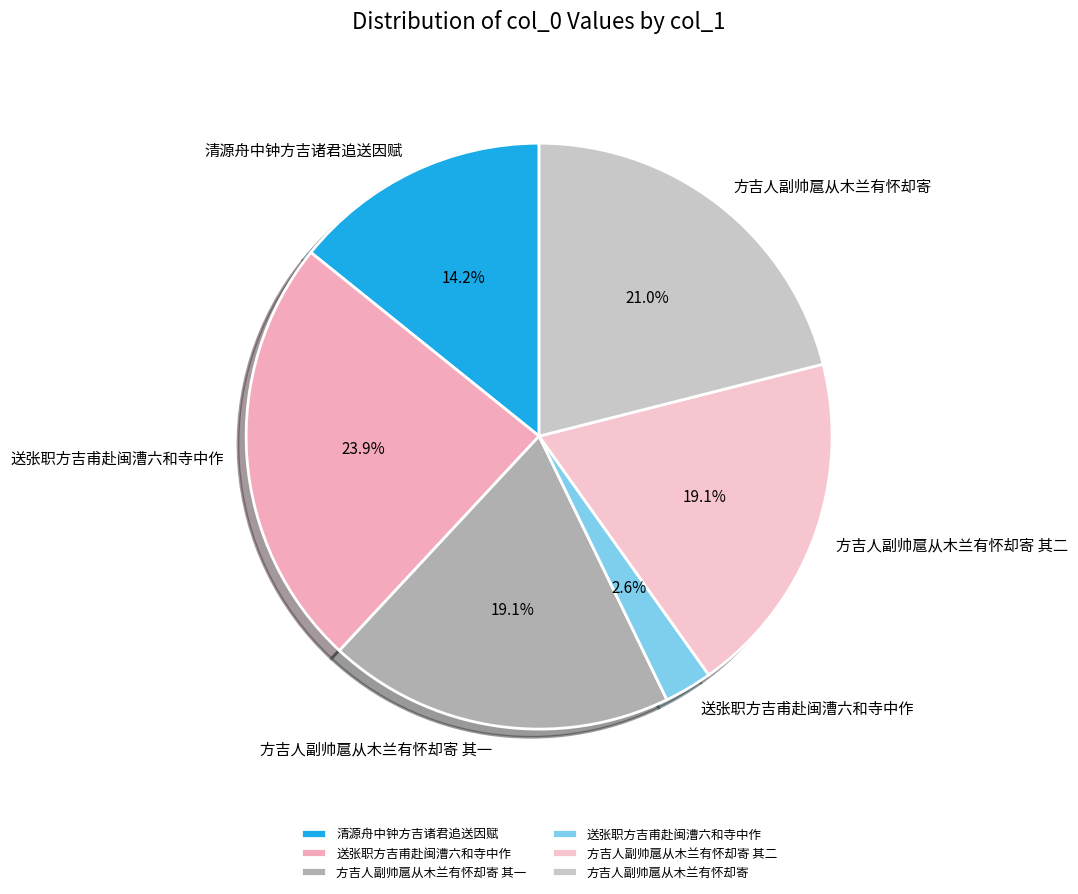

Does any single category account for the majority?

No